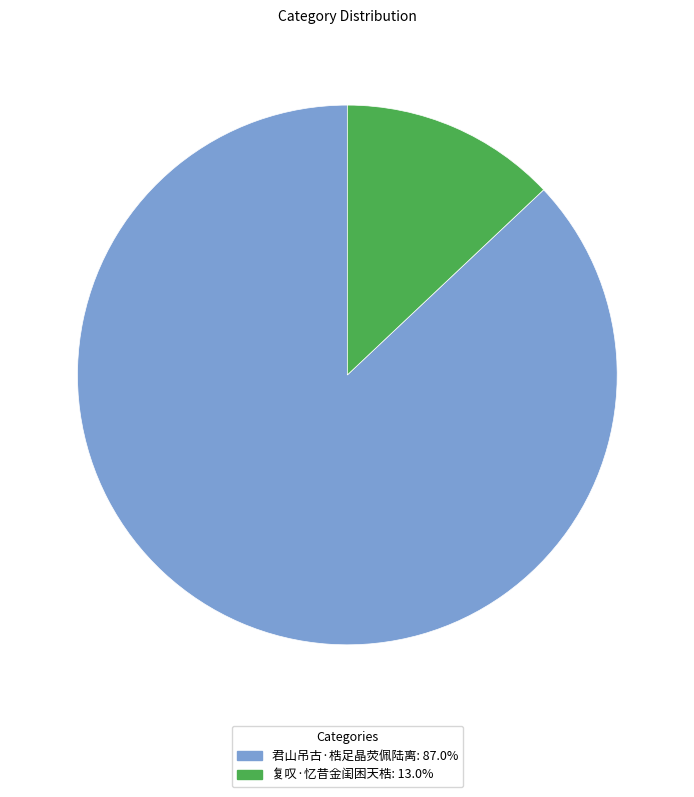

Which has a higher value, 君山吊古·梏足晶荧佩陆离 or 复叹·忆昔金闺困天梏?

君山吊古·梏足晶荧佩陆离